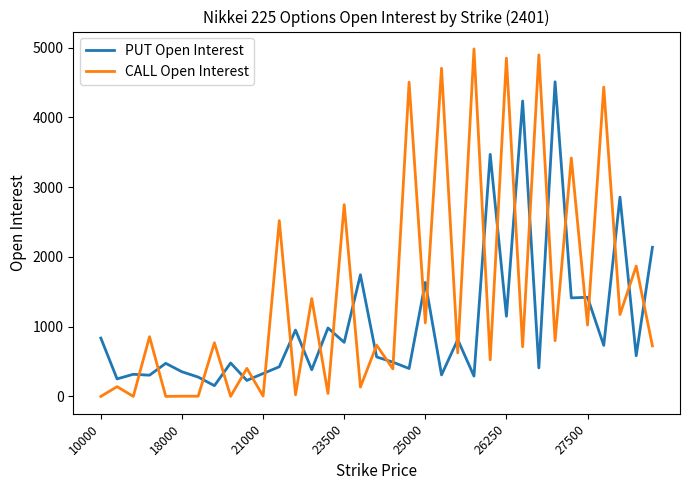

Which series has the largest range (max minus min)?

CALL Open Interest